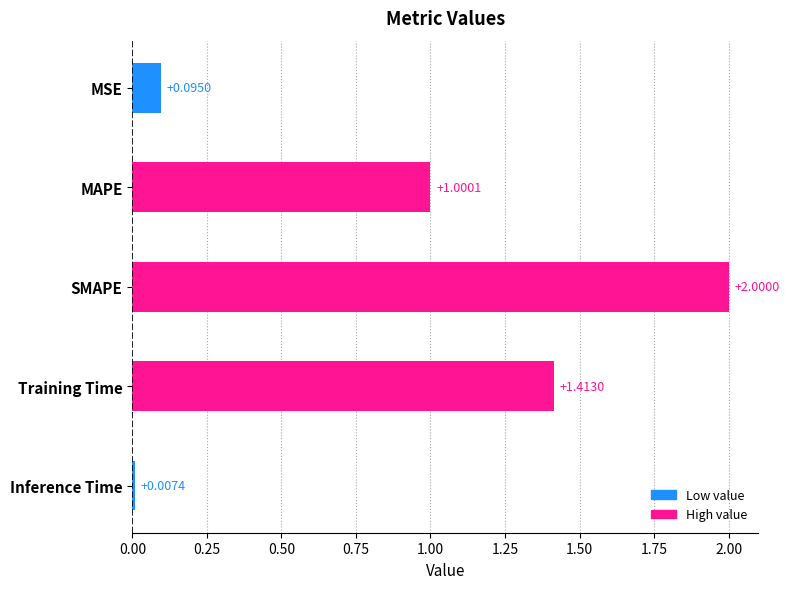

Which has a higher value, MSE or Inference Time?

MSE